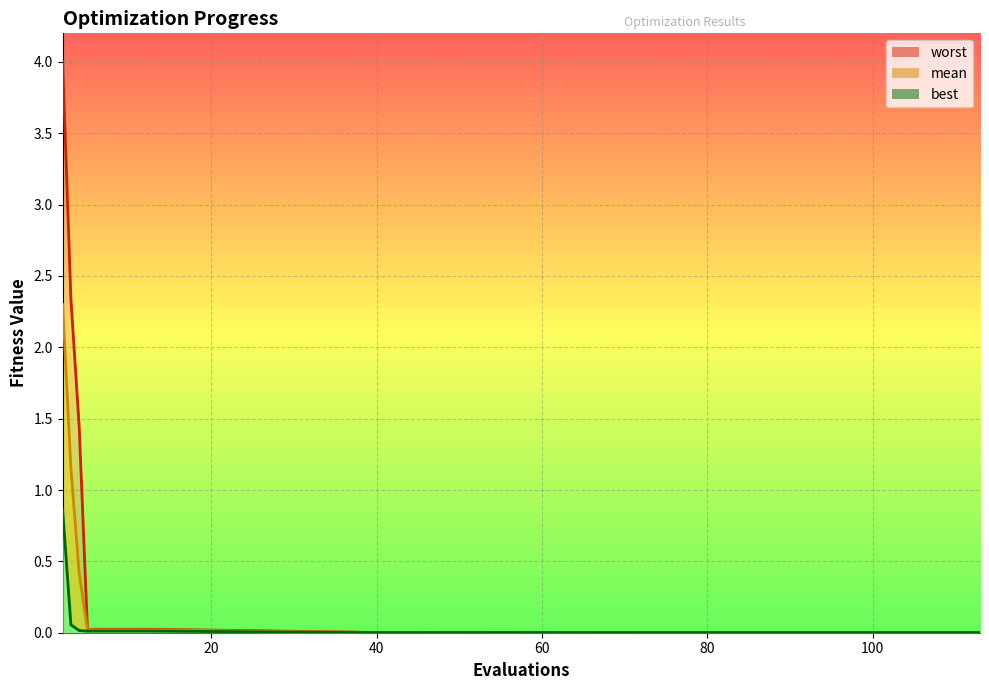

The value of mean at 2 is 2.3. True or false?

True